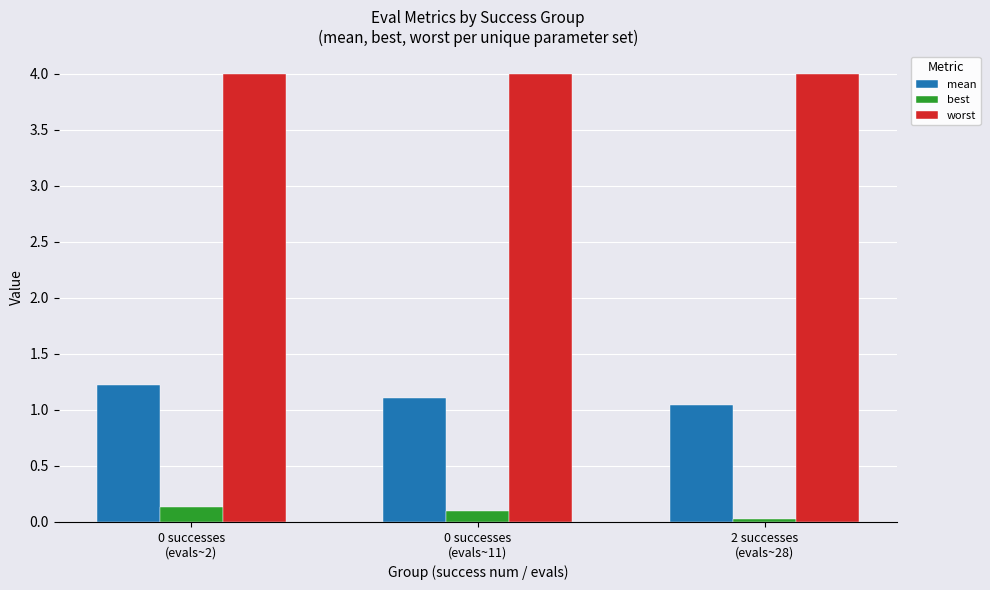

At which label does mean reach its minimum?

2 successes
(evals~28)